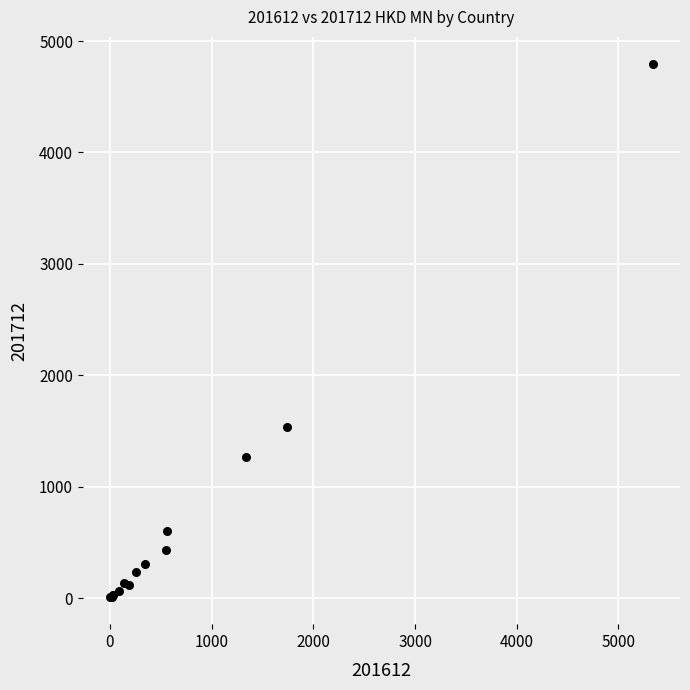

What Y value in the scatter plot is closest to 2402?

1538.3